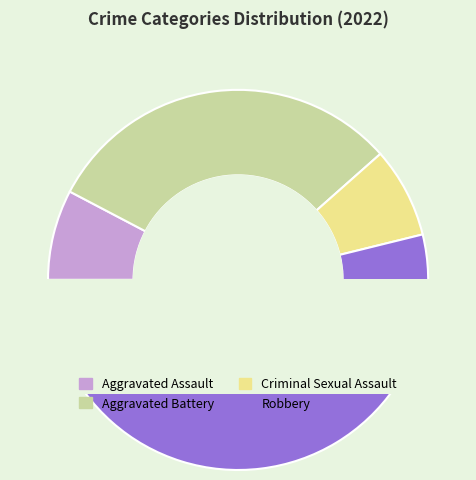

To the nearest percent, what is the average slice percentage?

25%